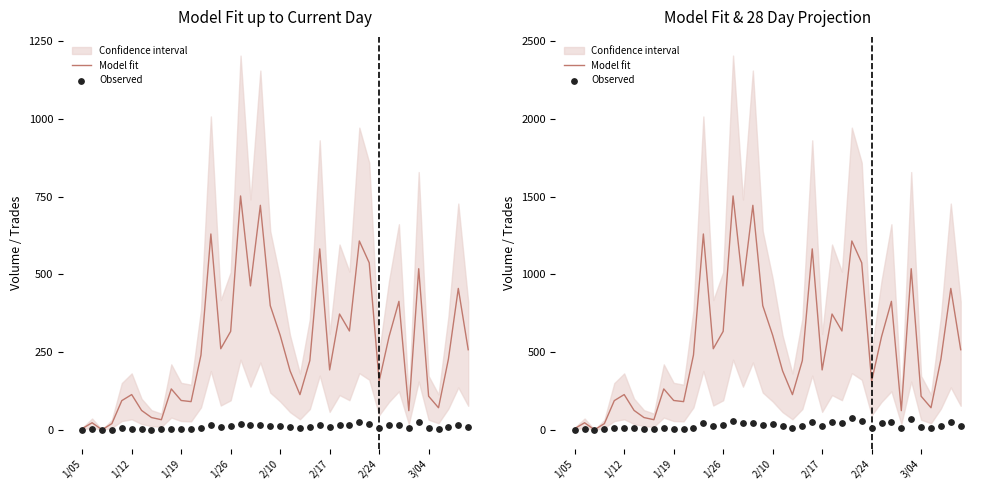

Which series has the widest spread of Y values?

Model fit